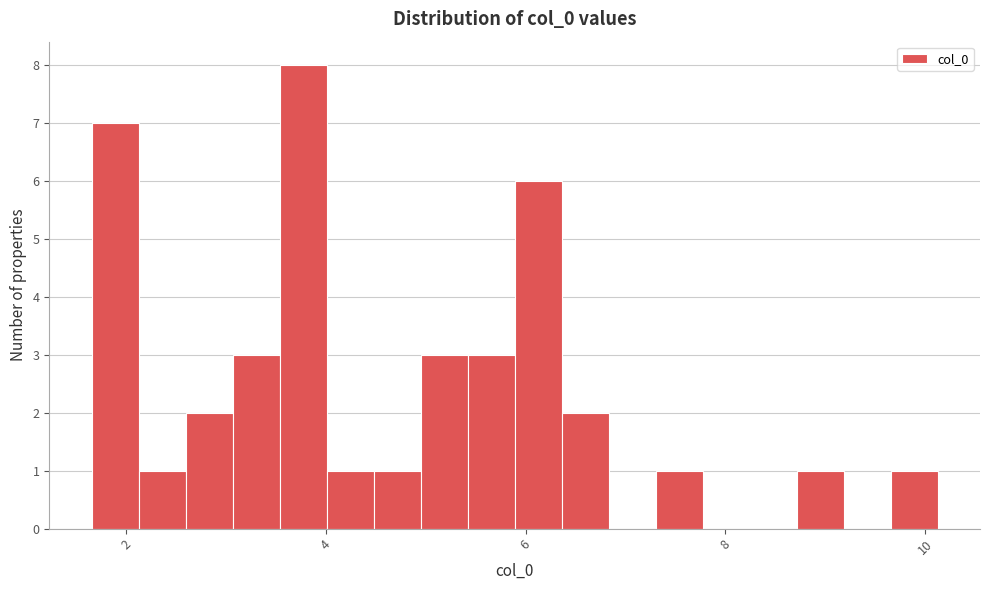

Read against the x-axis, roughly where is the centre of the tallest bar?

3.8